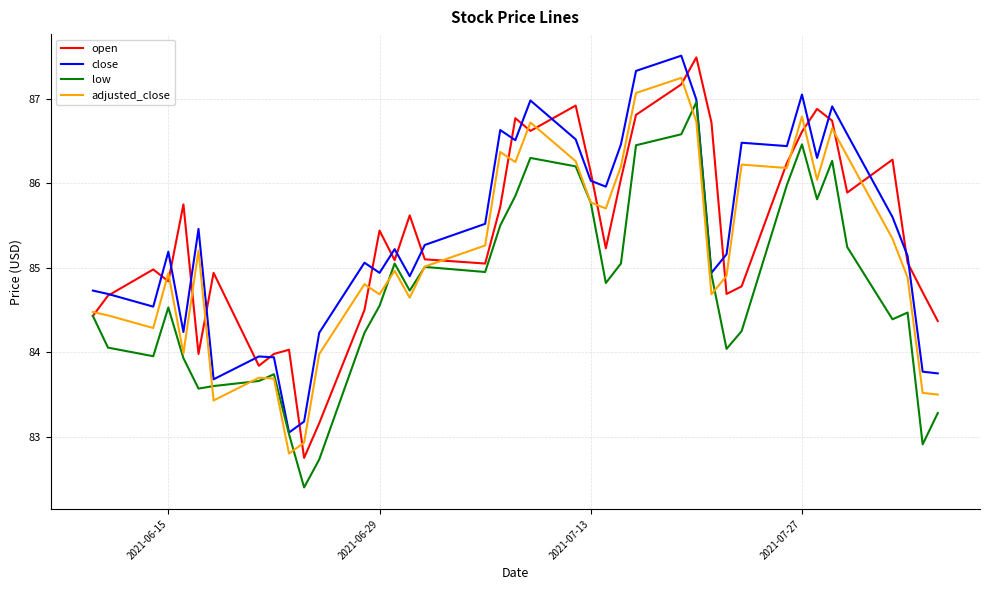

Count the number of data series in this chart.

4